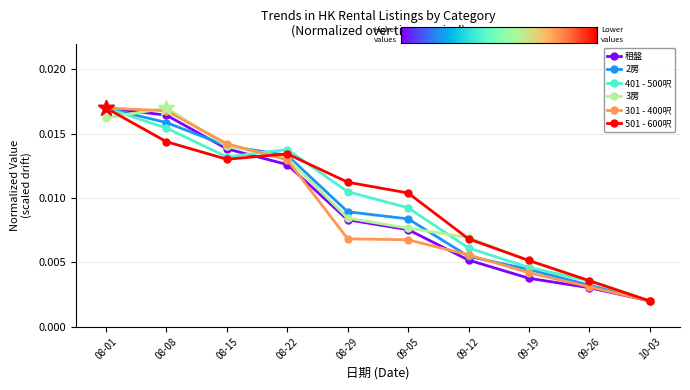

Which category has the highest value in the 3房 series?

08-08